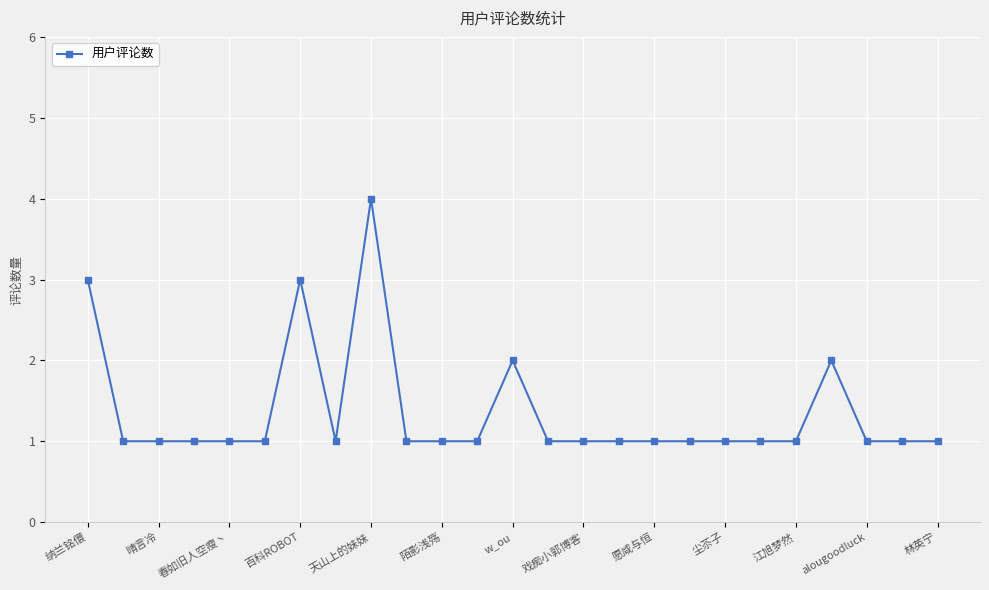

Count the values in the range 1 to 2.

22